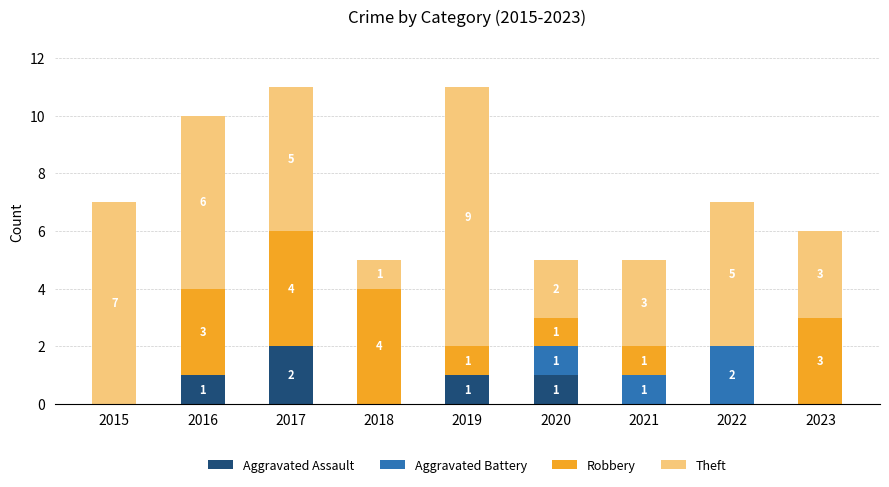

How many data points does each series have?

9